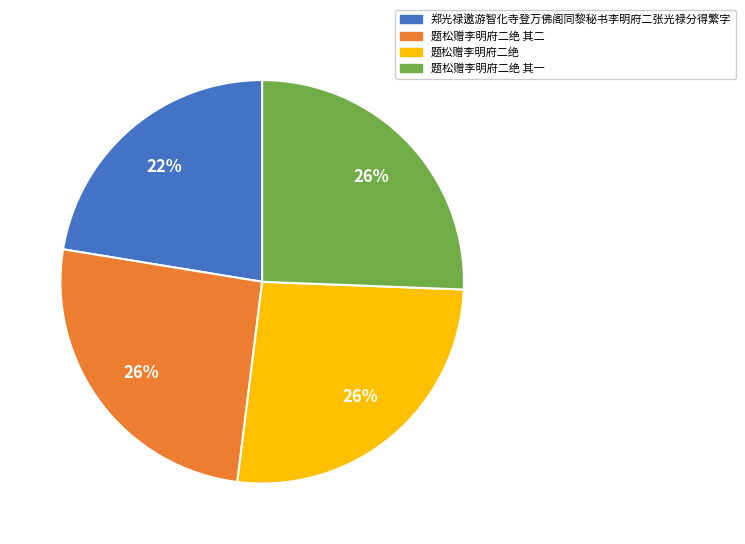

Which category has the smallest portion of the pie?

郑光禄邀游智化寺登万佛阁同黎秘书李明府二张光禄分得繁字